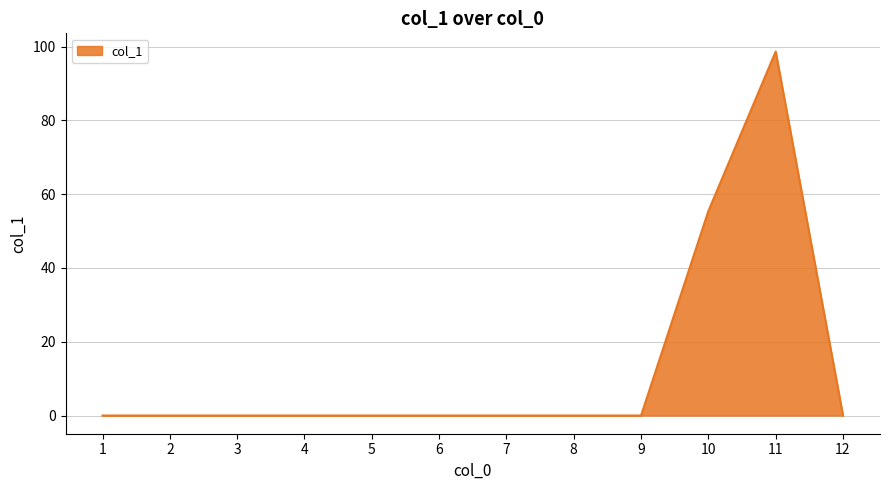

Where is the data nearest to the value 49?

10